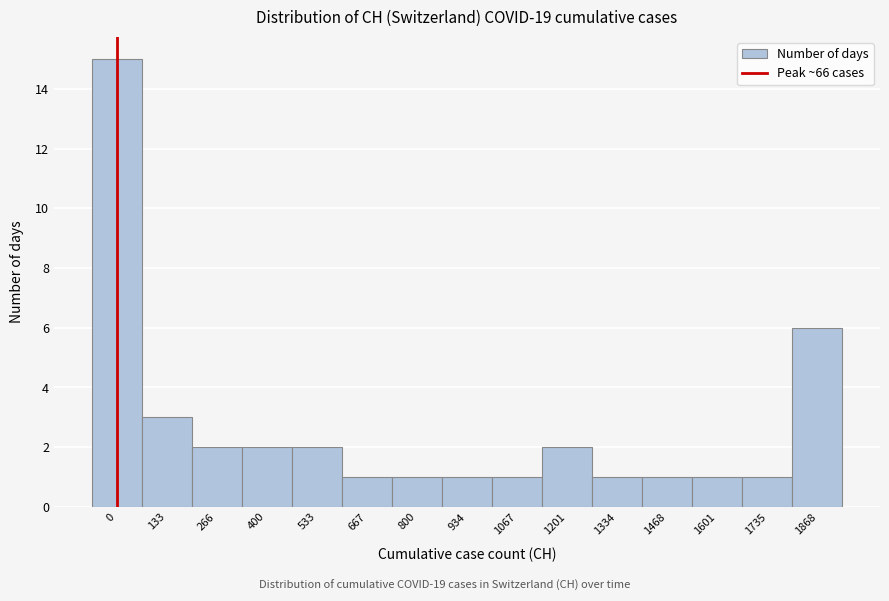

Reading left to right, what are all the values shown in this chart?

15	3	2	2	2	1	1	1	1	2	1	1	1	1	6